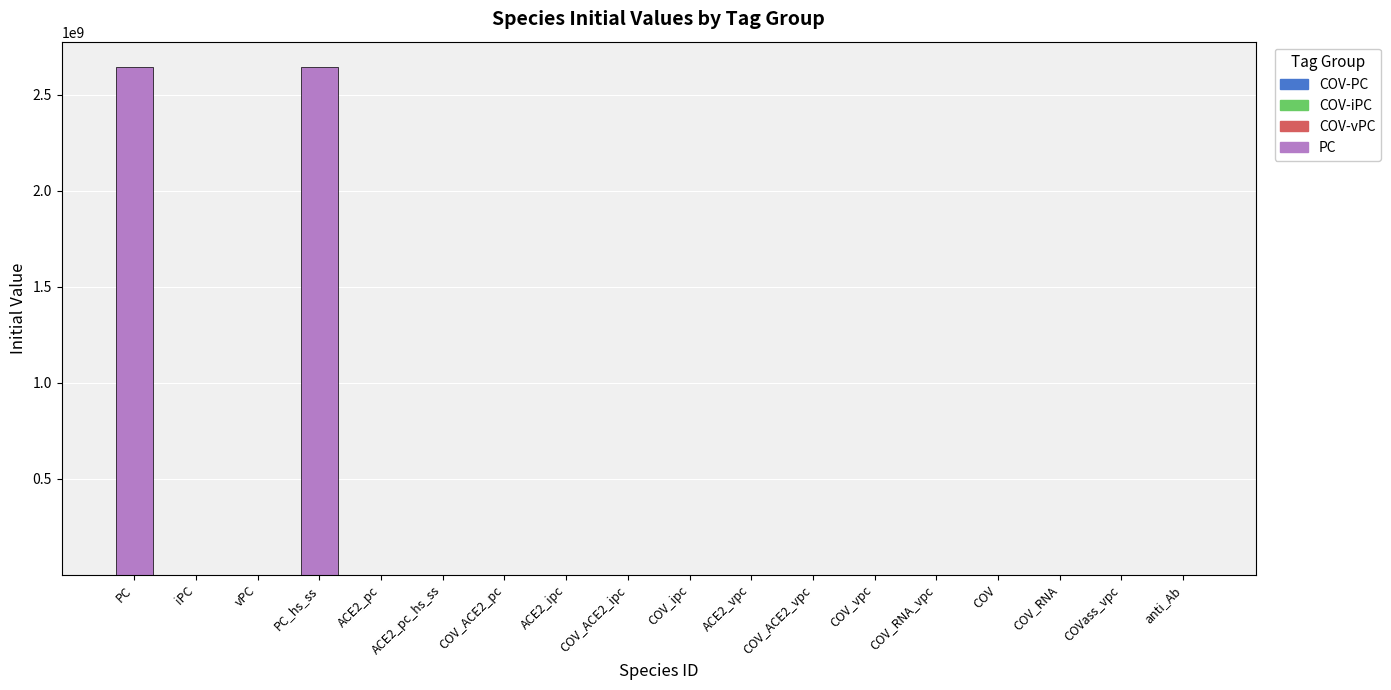

What is the label of the 1st bar from the right?

anti_Ab